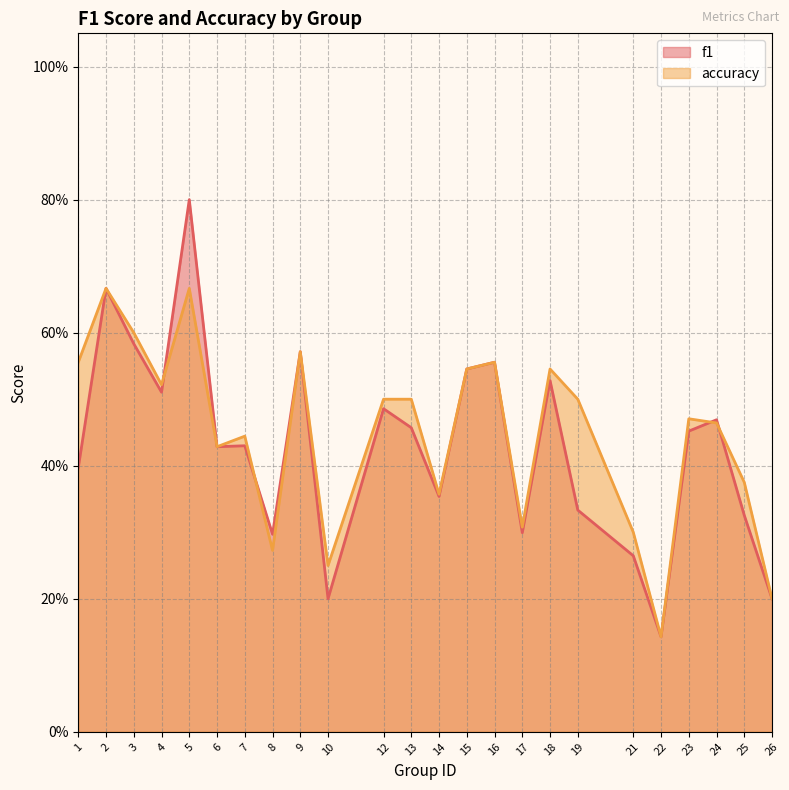

Which category has the lowest value in the accuracy series?

22